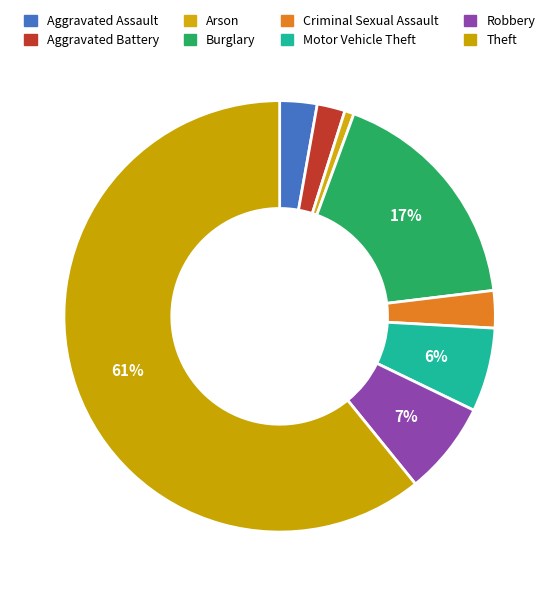

To the nearest percent, what is the average slice percentage?

12%